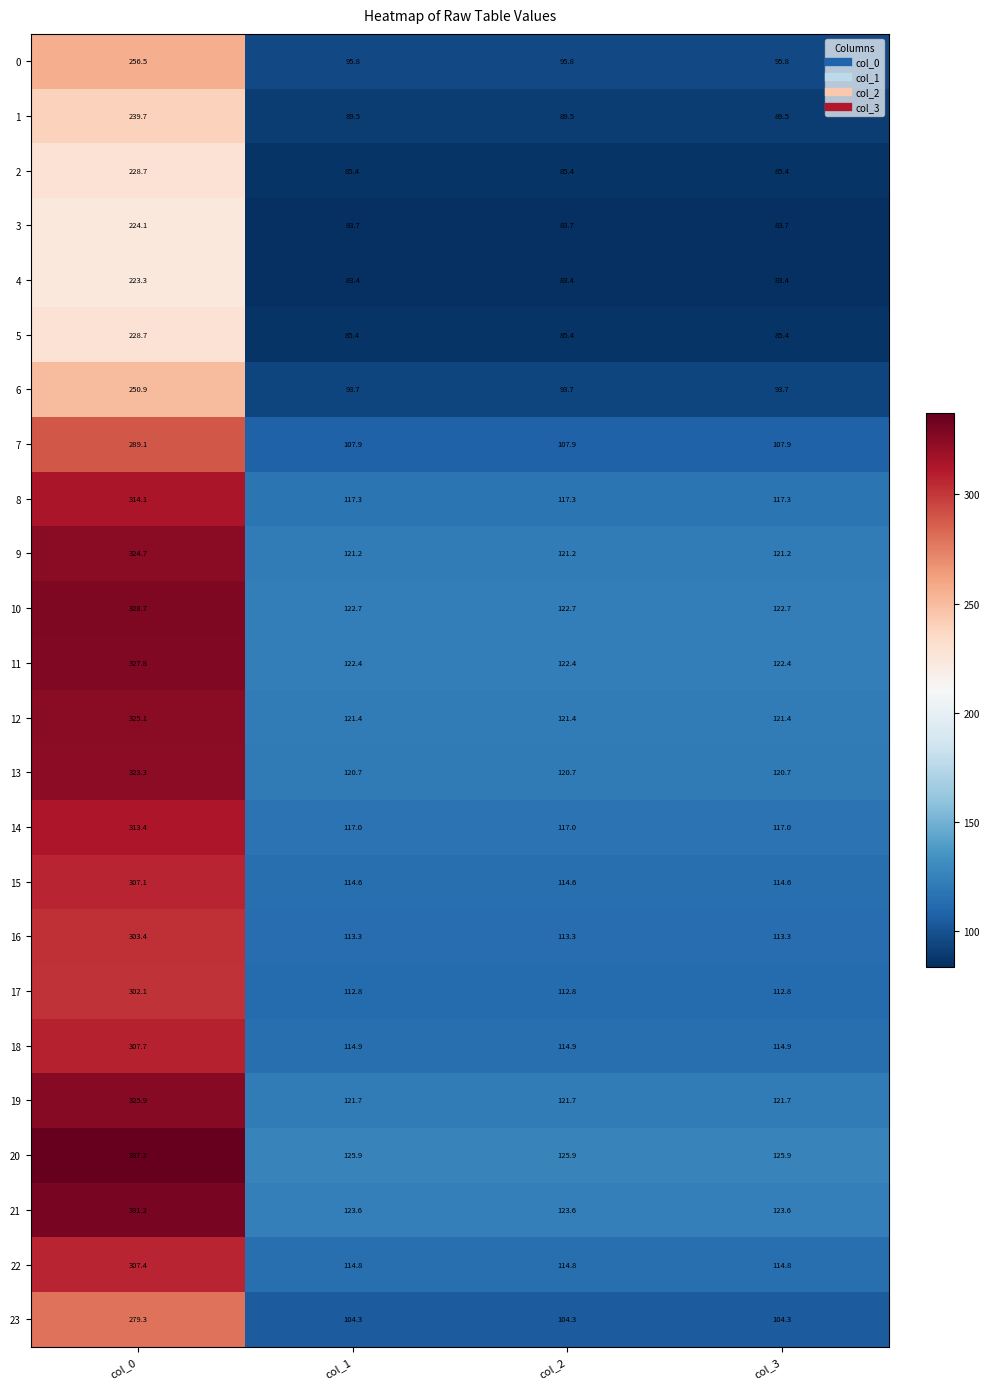

Is it true that 14 equals 71.9 at col_0?

False